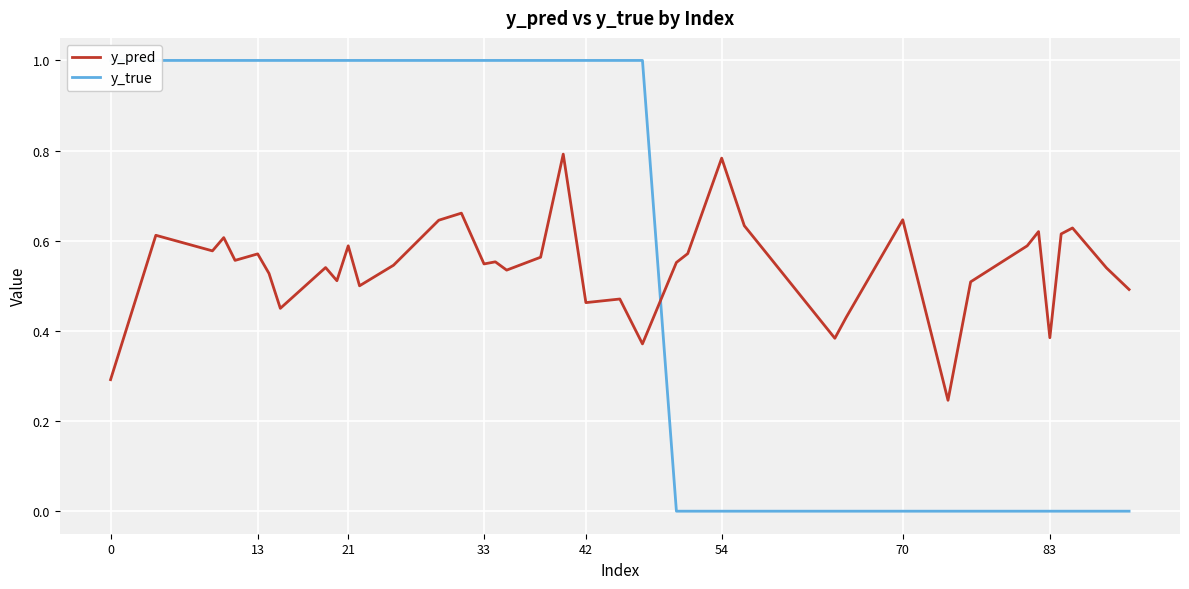

How many categories are shown in the chart?

40